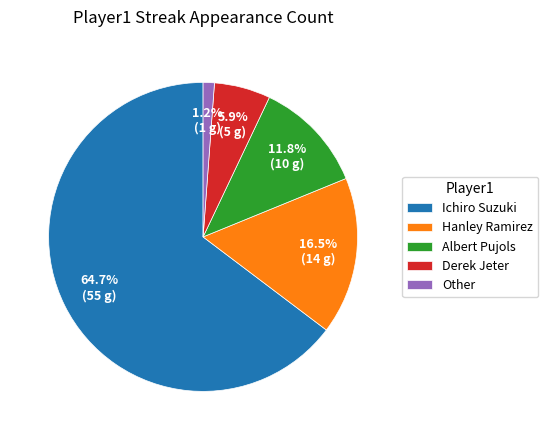

True or false: Ichiro Suzuki accounts for 65% of the total.

True